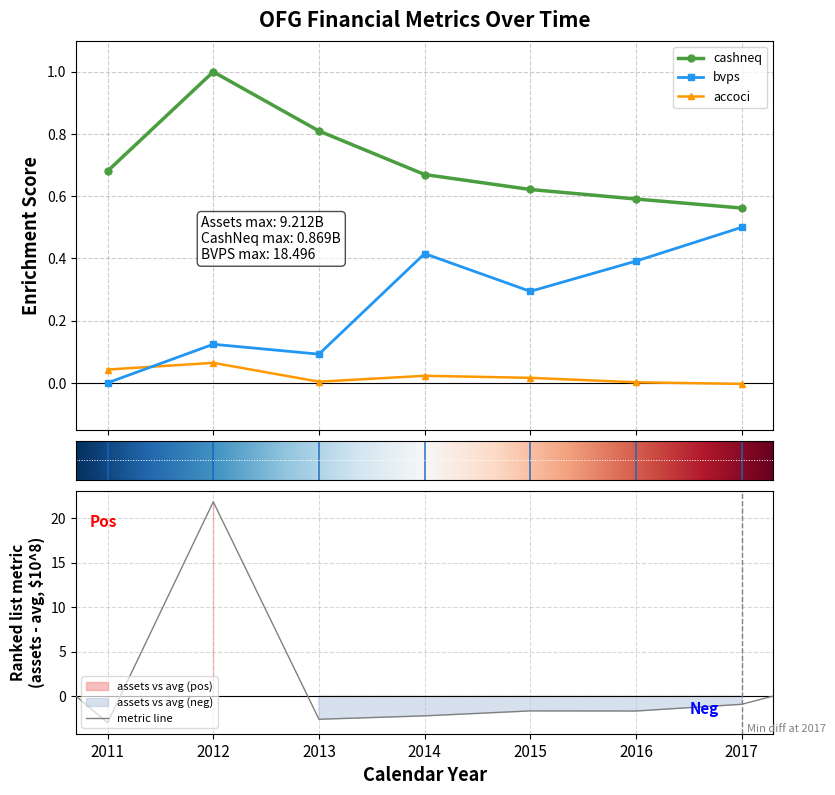

Which series has the widest spread of values?

bvps